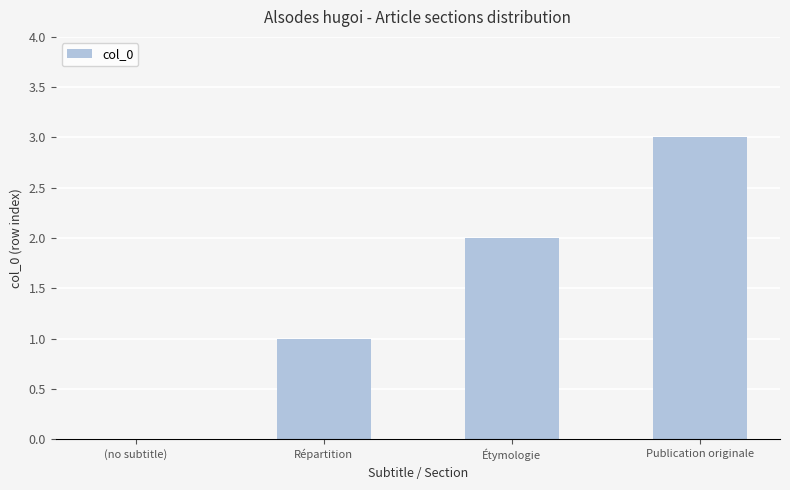

Are the bars horizontal?

No